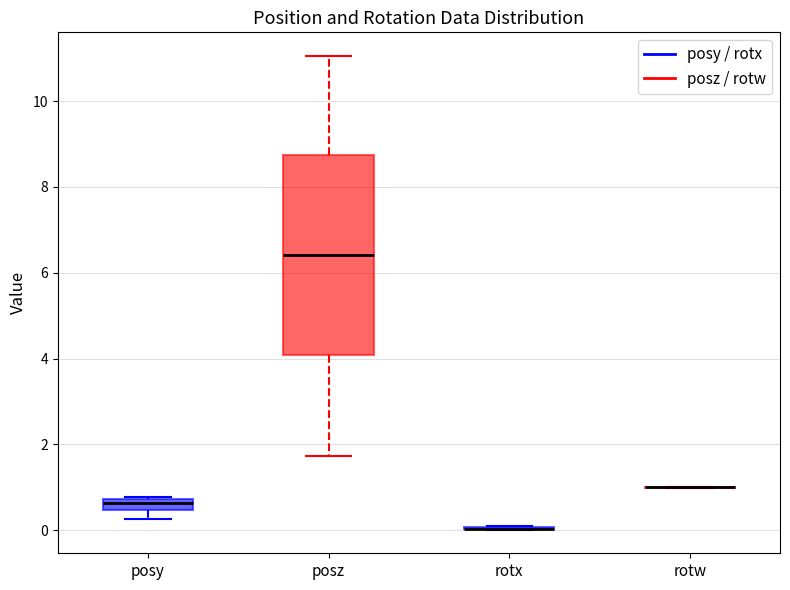

Where is the upper edge of the box for posy on the y-axis? The values are not printed on the chart, so give them approximately, as read against the axis.

0.8